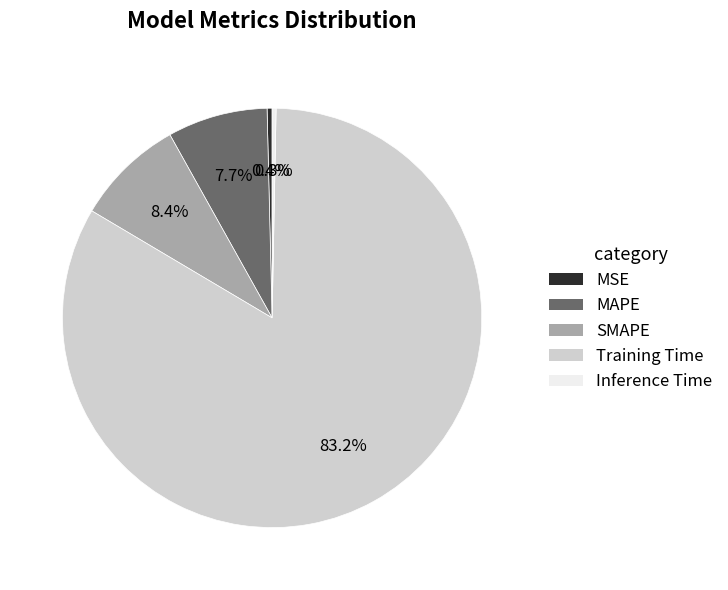

What portion of the pie excludes Inference Time?

99.7%